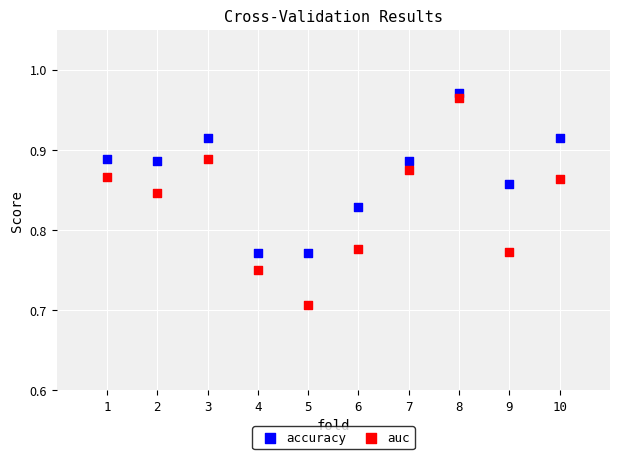

Across all data points, what is the range of Y values (max minus min)?

0.3